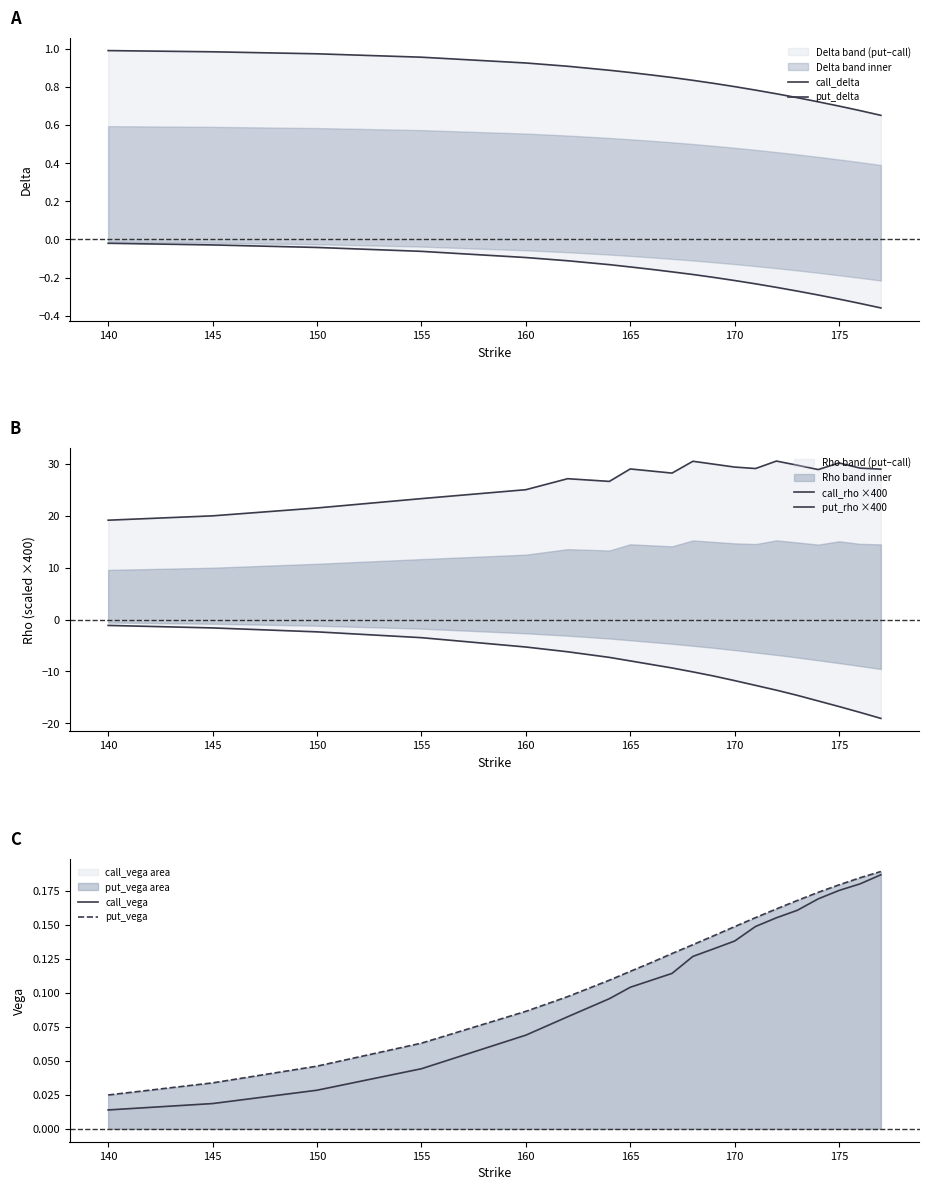

Rank the series by their maximum value, from highest to lowest.

call_rho ×400, call_delta, put_vega, call_vega, put_delta, put_rho ×400